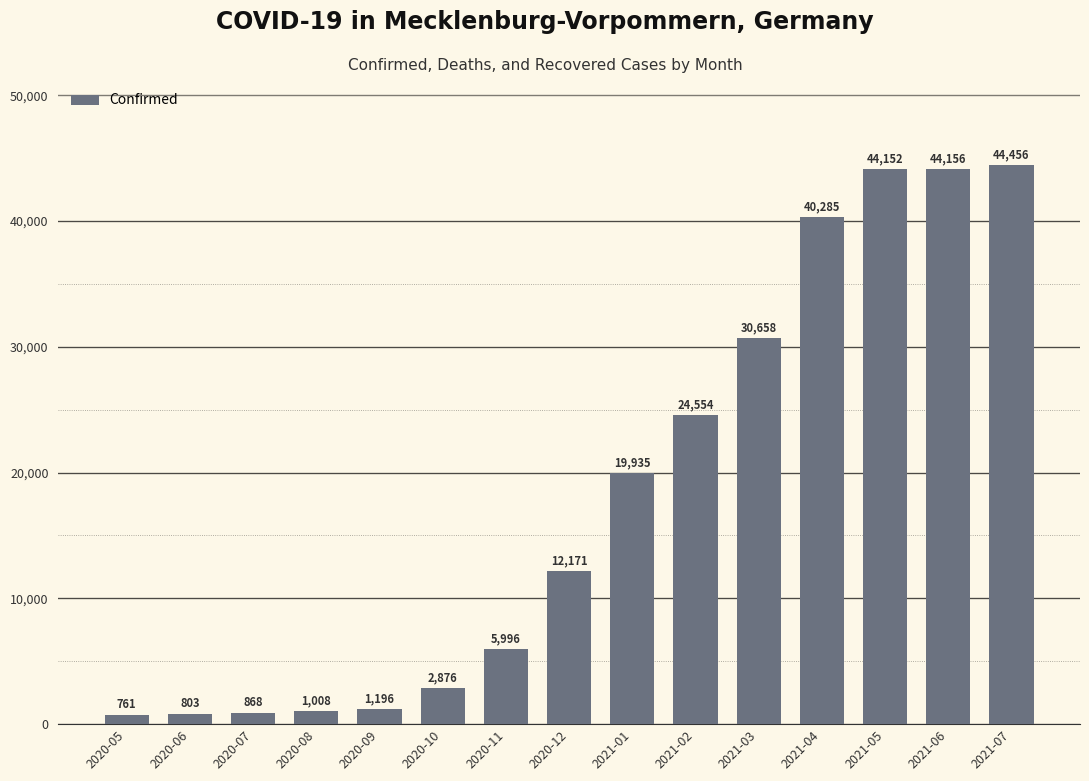

What is the change in value from 2021-02 to 2021-05?

+19598